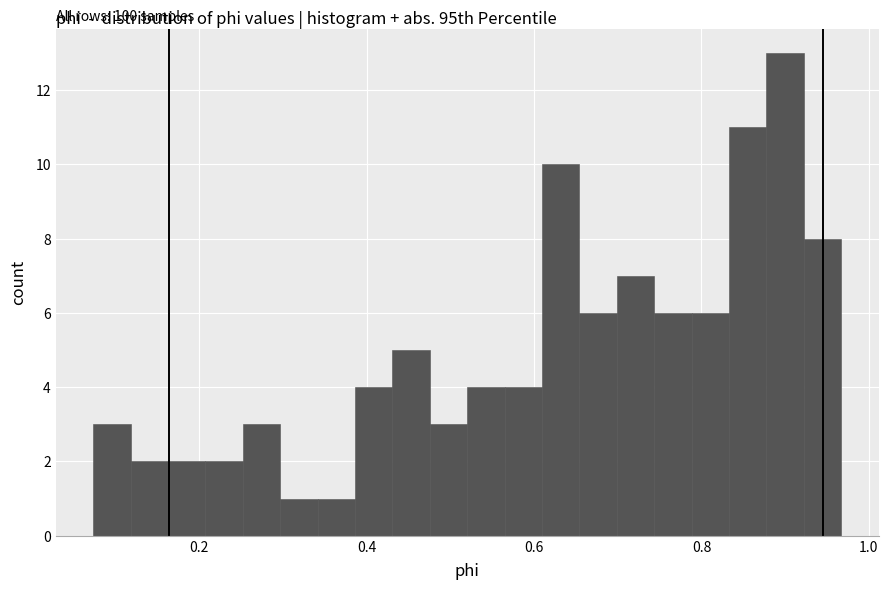

Read against the x-axis, roughly where is the centre of the tallest bar?

0.90